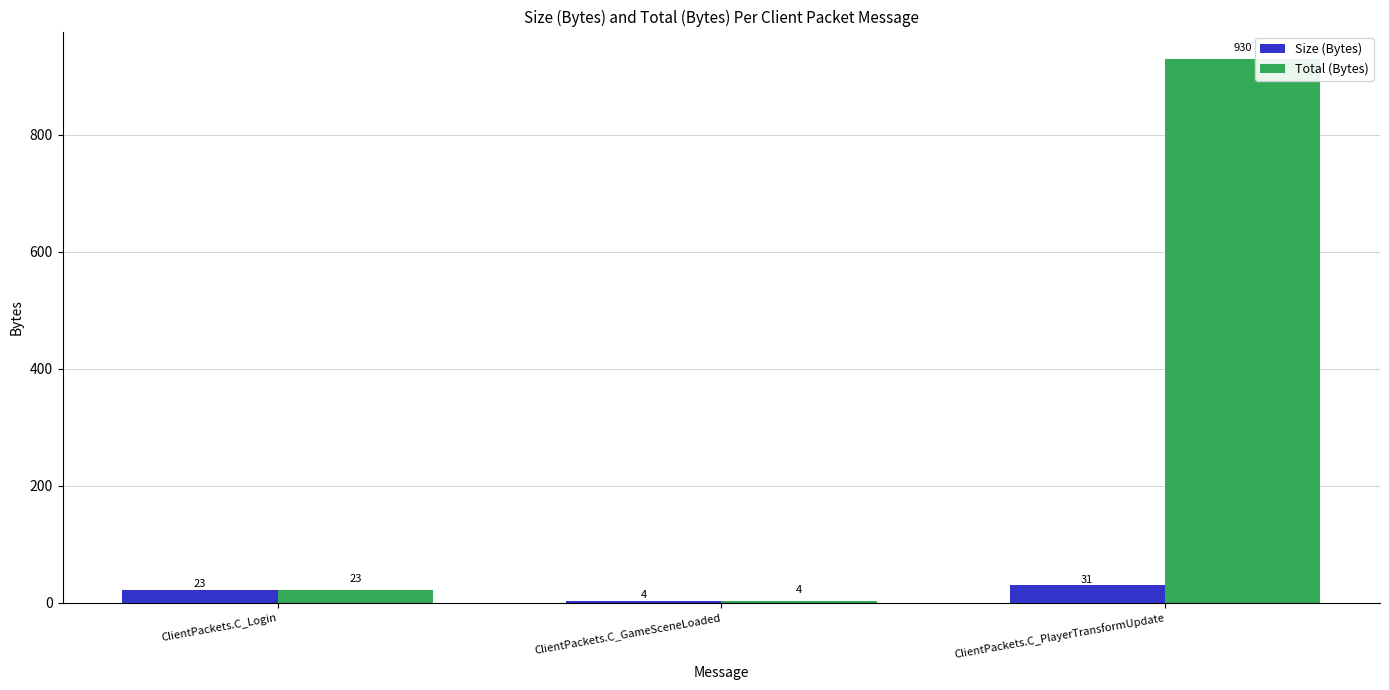

Reading left to right, what are all the values shown in this chart?

Size (Bytes): ClientPackets.C_Login=23	ClientPackets.C_GameSceneLoaded=4	ClientPackets.C_PlayerTransformUpdate=31
Total (Bytes): ClientPackets.C_Login=23	ClientPackets.C_GameSceneLoaded=4	ClientPackets.C_PlayerTransformUpdate=930